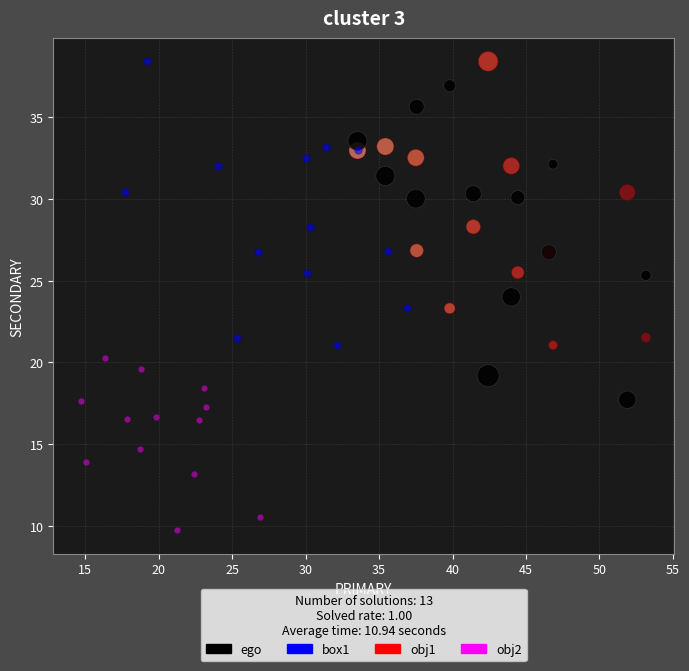

Which series reaches the minimum Y coordinate?

obj2